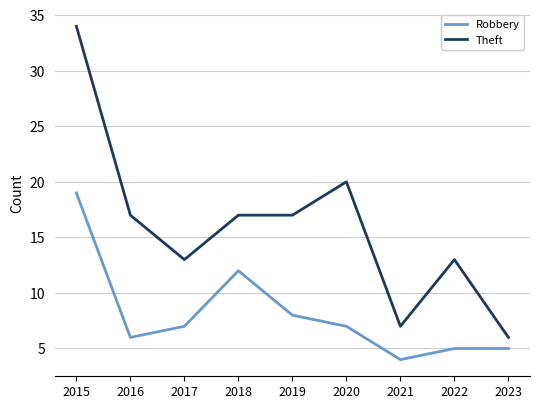

Reading left to right, extract all data points from this chart.

Robbery: 19	6	7	12	8	7	4	5	5
Theft: 34	17	13	17	17	20	7	13	6